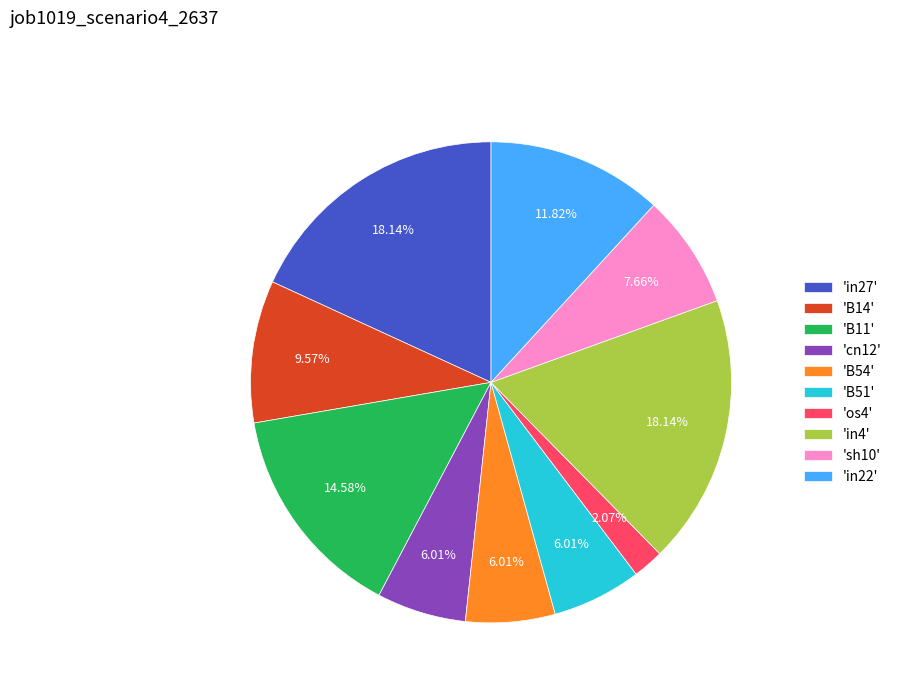

Is 'B14' the majority of the pie?

No